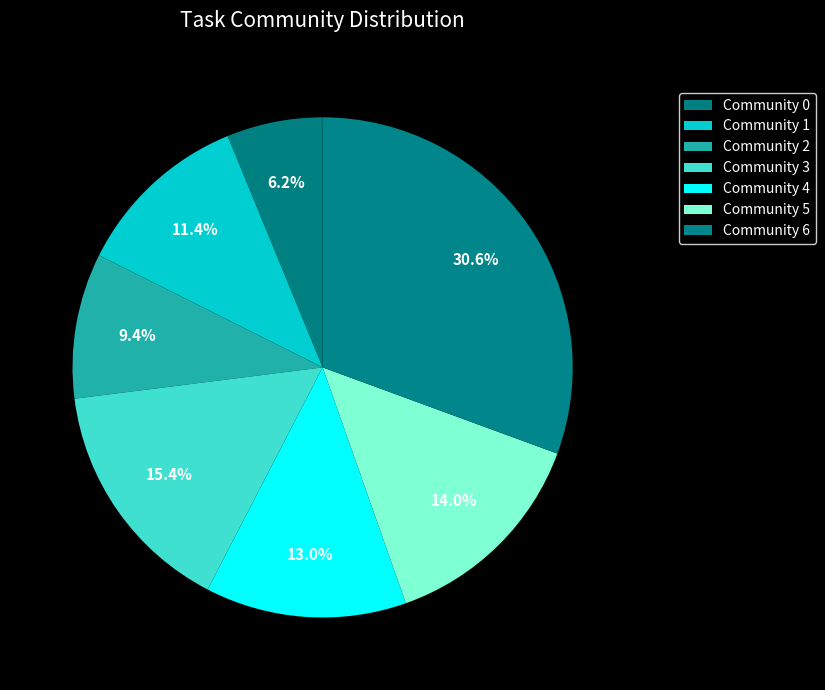

How many slices are in this pie chart?

7